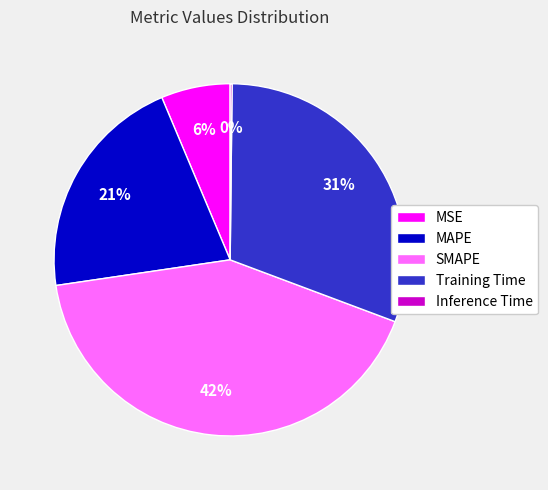

What percentage is the MSE slice, to the nearest percent?

6%